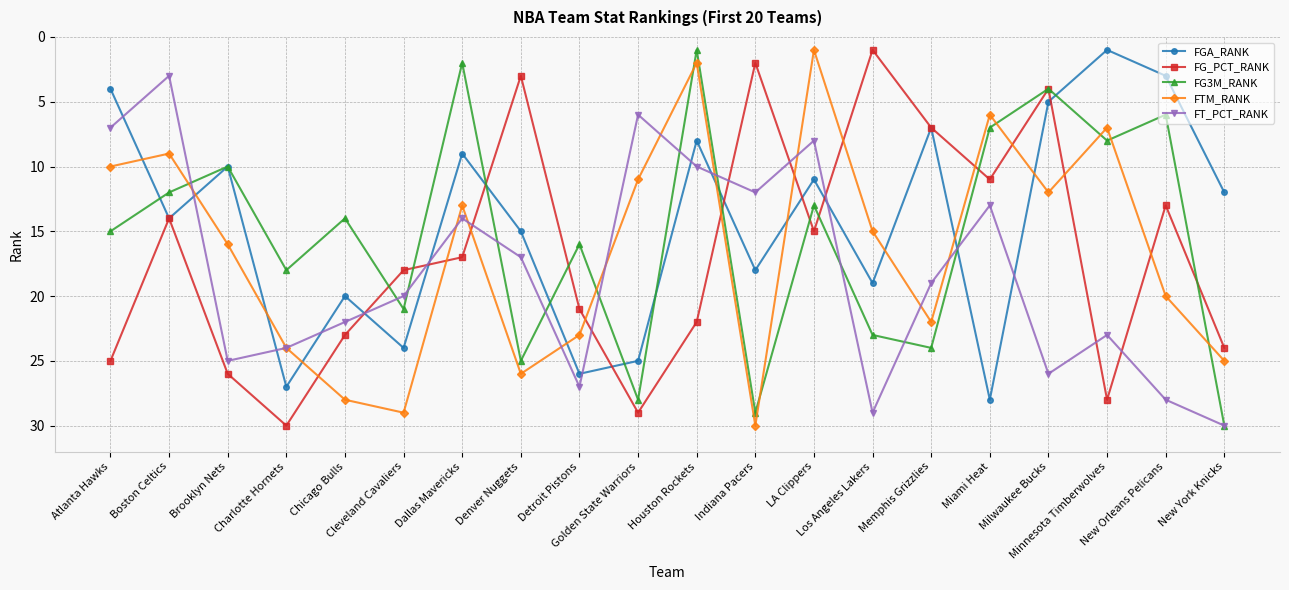

What is the value of the FG3M_RANK point at the 6th from the left?

21